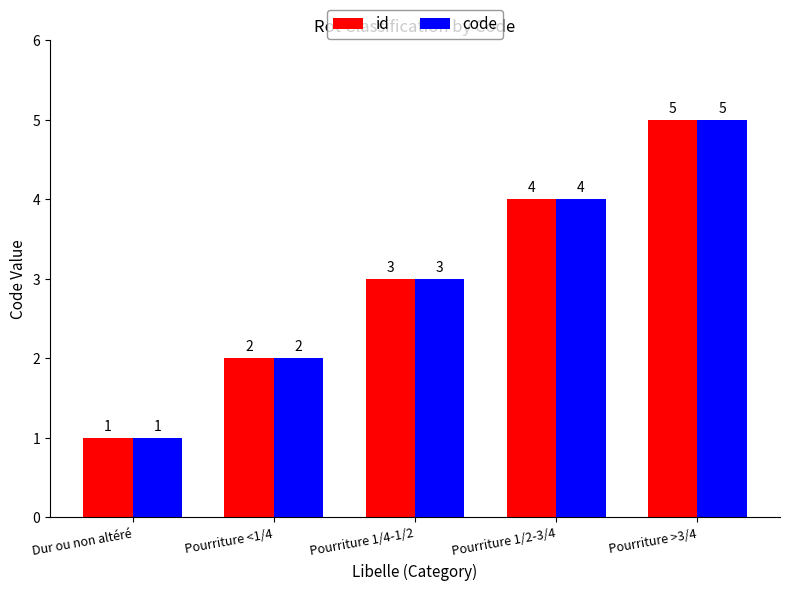

What is the total value across all series at Pourriture 1/2-3/4?

8